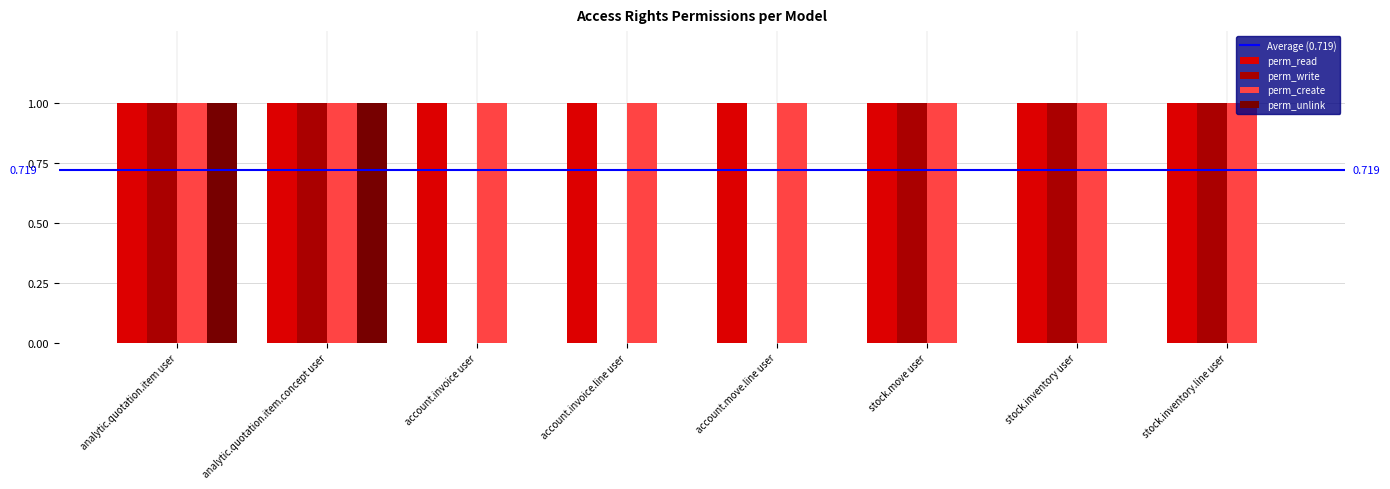

What is the sum of all perm_create values?

8